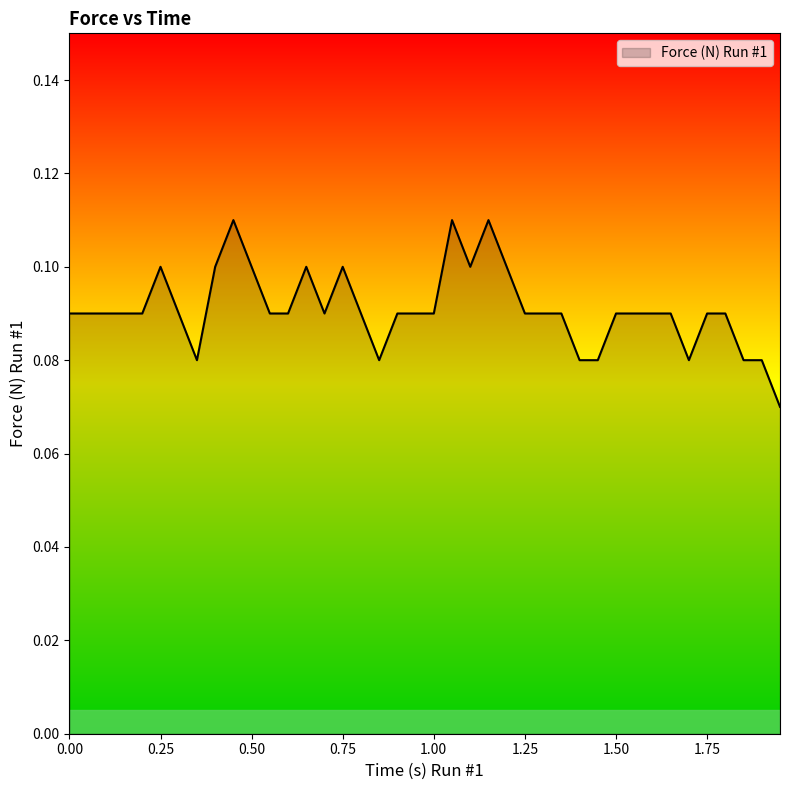

Does the chart display data point markers on the line(s)?

No